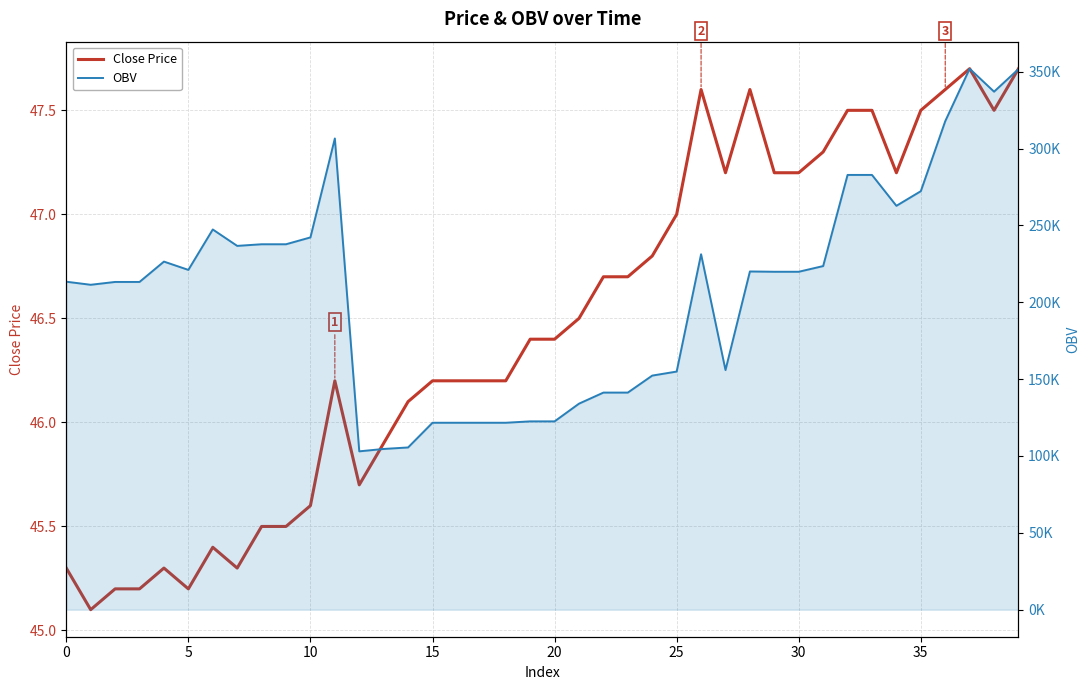

What are all the series names shown in the legend?

Close Price, OBV